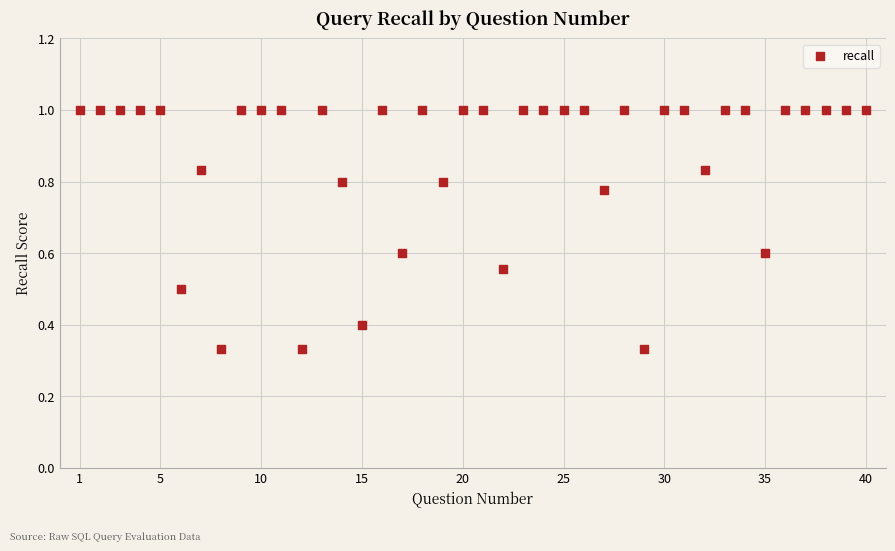

What is the range of X values (max minus min)?

39.0